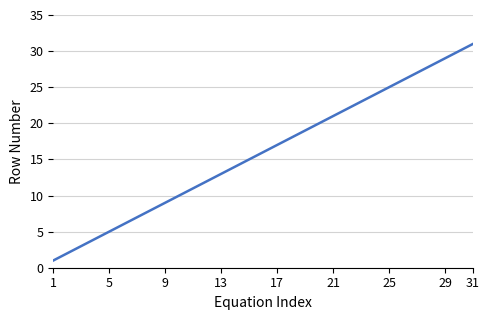

What is the greatest value displayed?

31